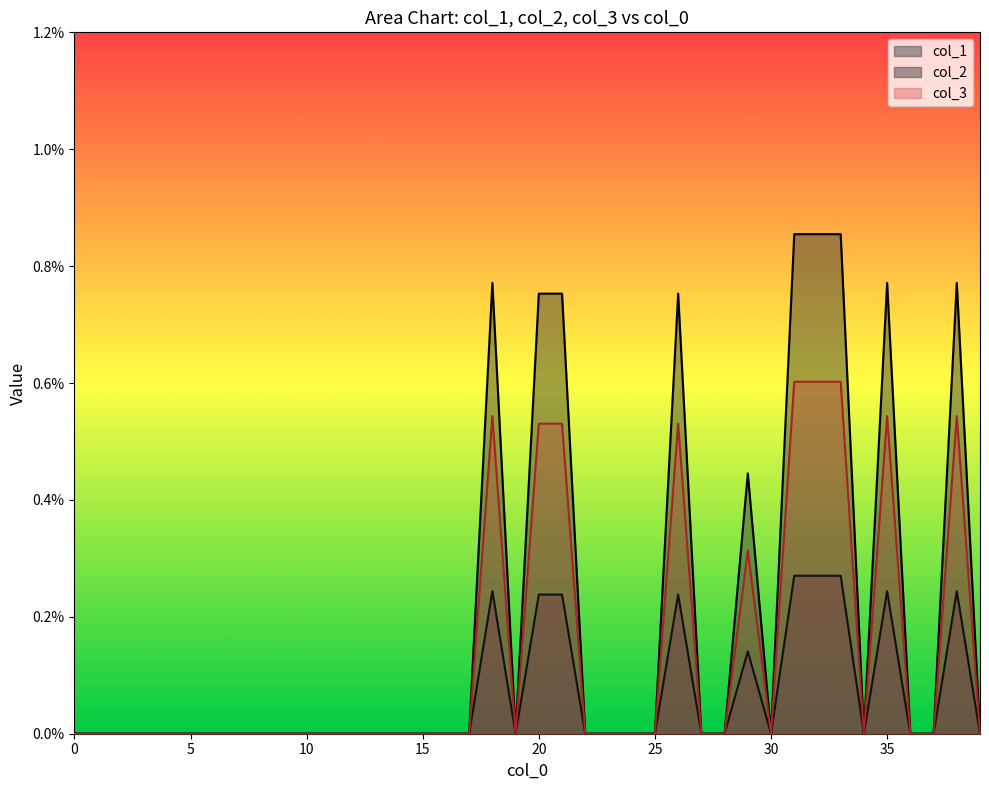

What are all the series names shown in the legend?

col_1, col_2, col_3